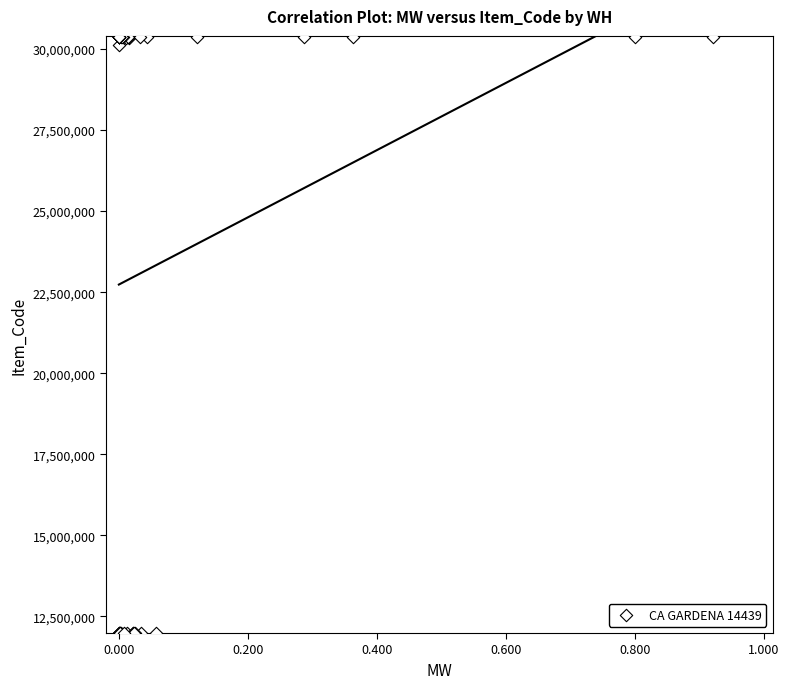

What Y value in the scatter plot is closest to 21187149?

30120023